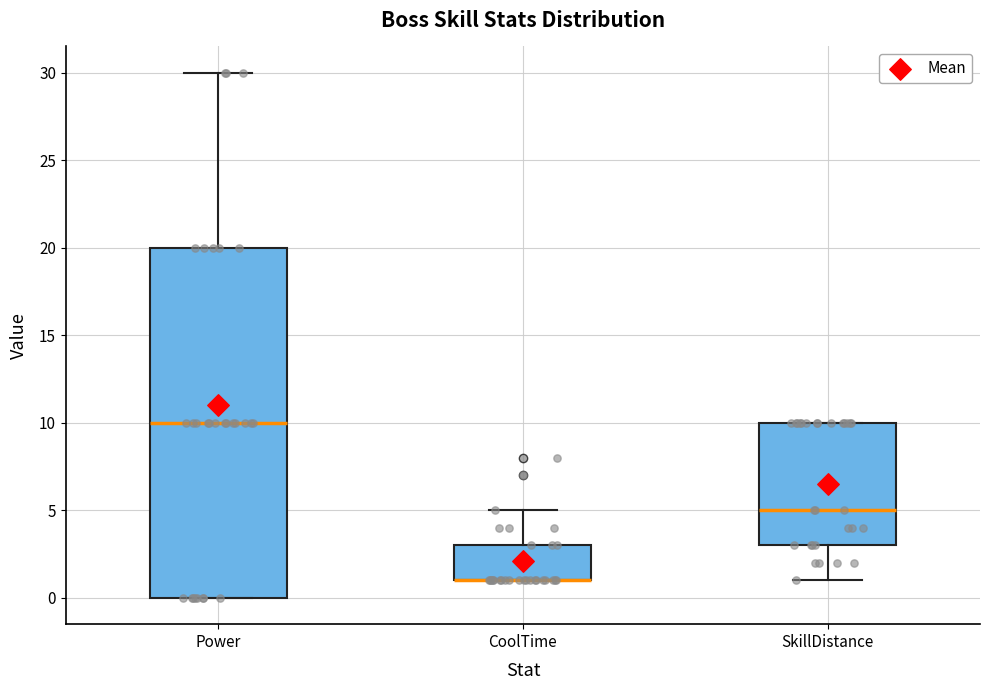

Which box is the tallest, from its lower edge to its upper edge?

Power